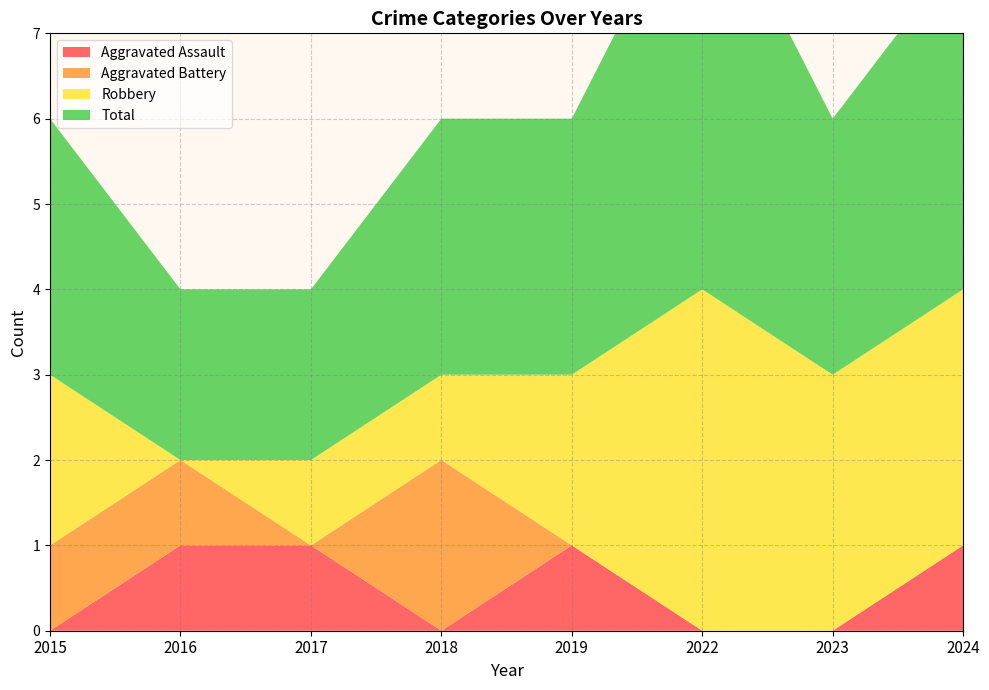

Reading left to right, extract all data points from this chart.

Aggravated Assault: 0	1	1	0	1	0	0	1
Aggravated Battery: 1	1	0	2	0	0	0	0
Robbery: 2	0	1	1	2	4	3	3
Total: 3	2	2	3	3	5	3	4